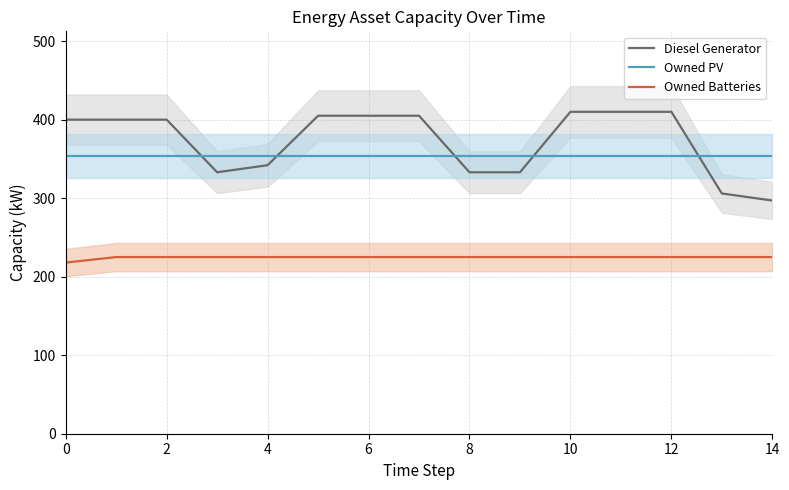

What is the label of the 11th point from the left?

10